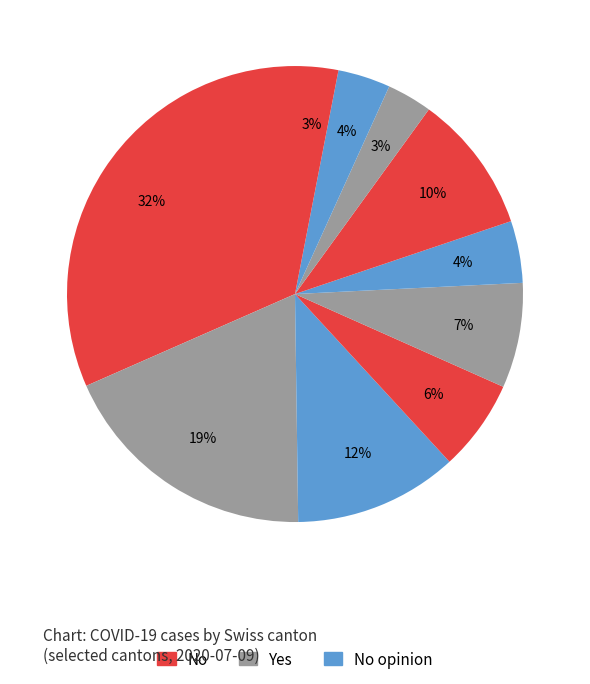

How many segments does this pie chart have?

10